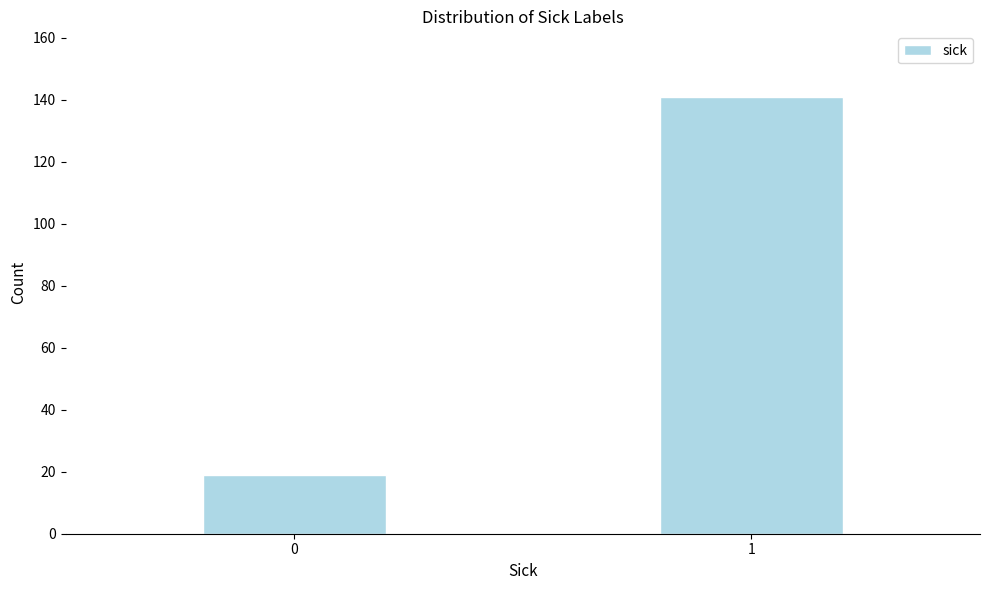

Reading right to left, extract all data points from this chart.

141	19